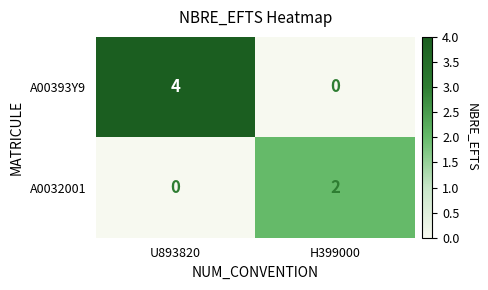

What is the greatest value displayed?

4